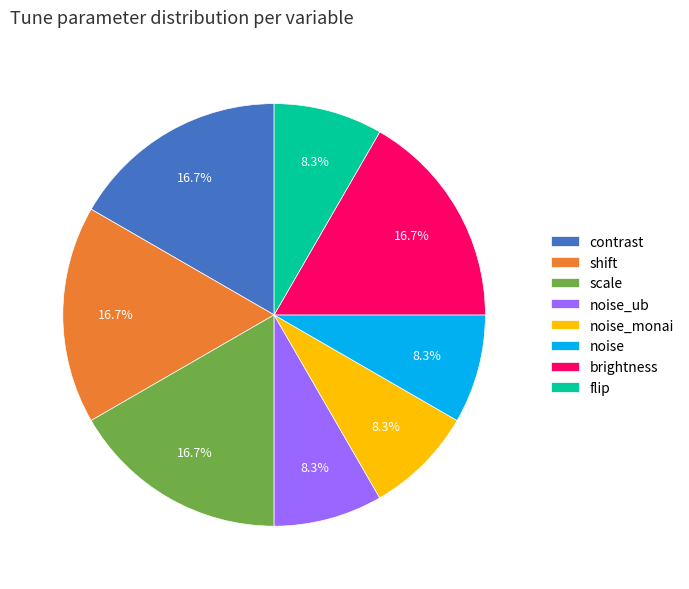

Is there a majority slice in this chart?

No